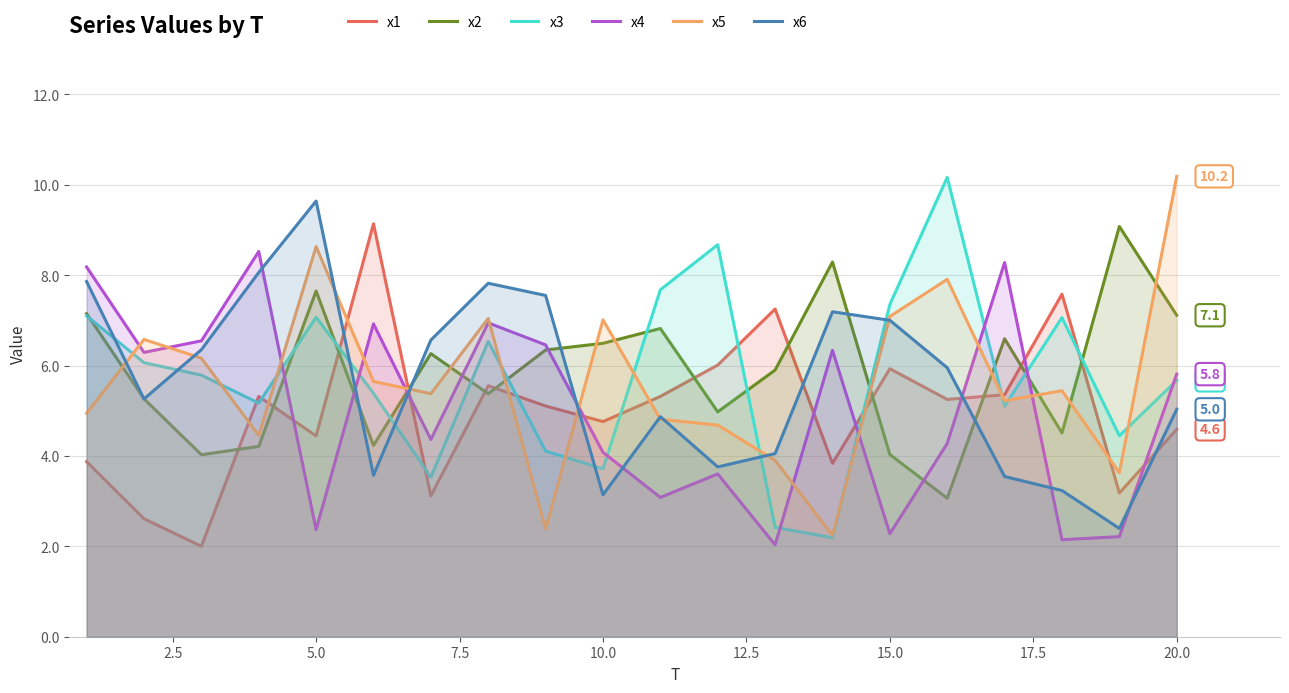

What is the highest value of the x3 series?

10.2